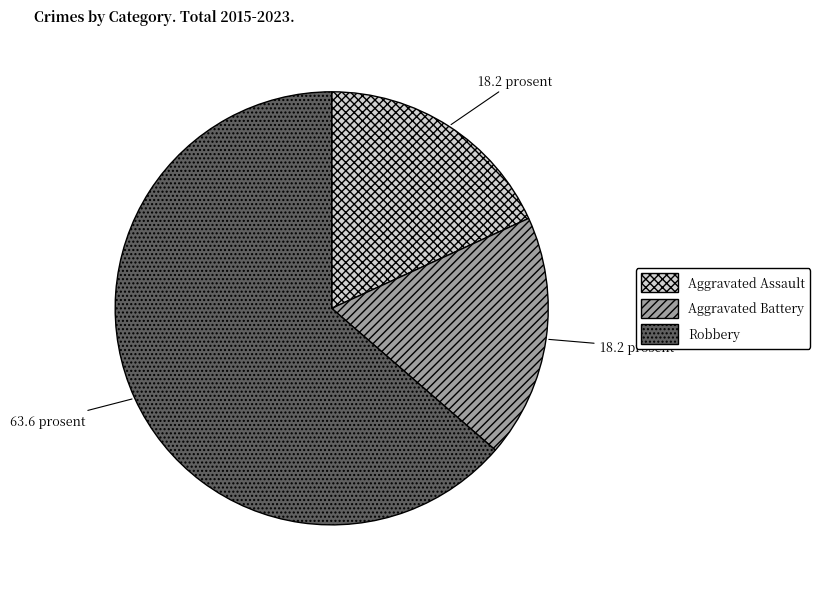

What is the ratio of the value at Robbery to the value at Aggravated Battery?

3.5